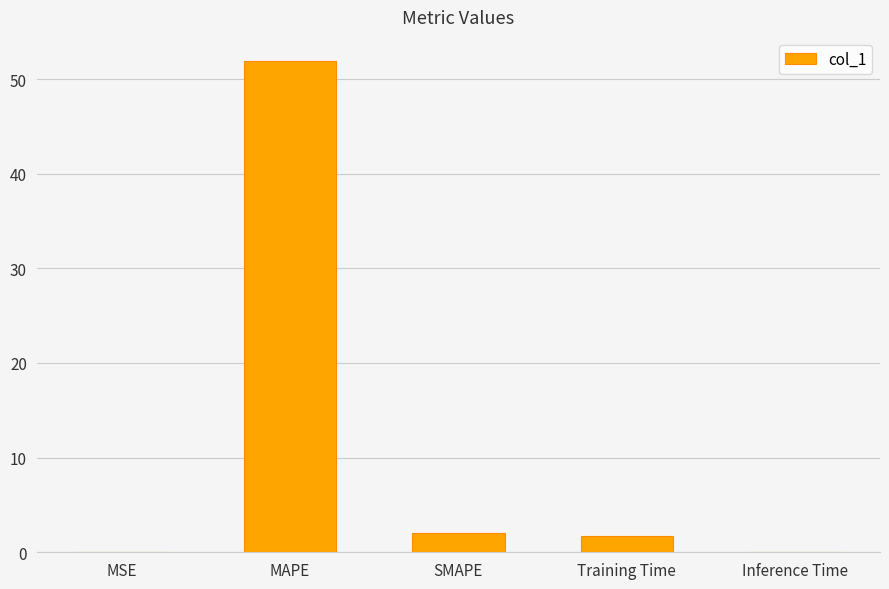

What is the sum of all values?

55.6